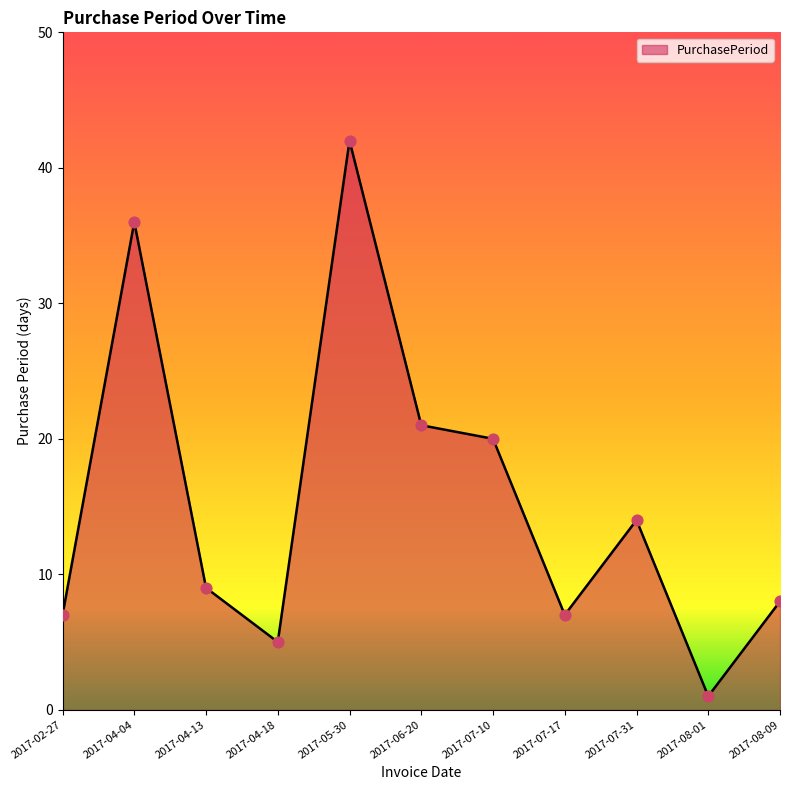

What is the ratio of the value at 2017-08-01 to the value at 2017-02-27?

0.1